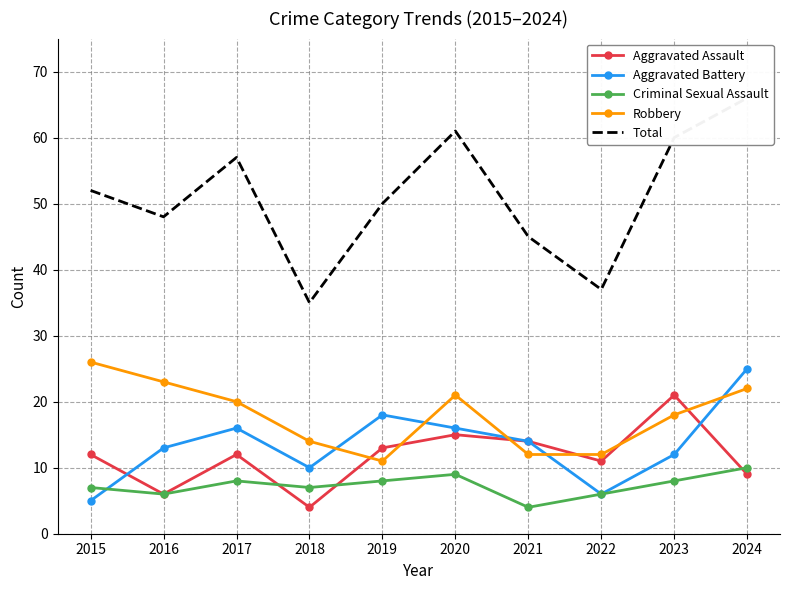

At which category does Robbery reach its first local valley?

2019